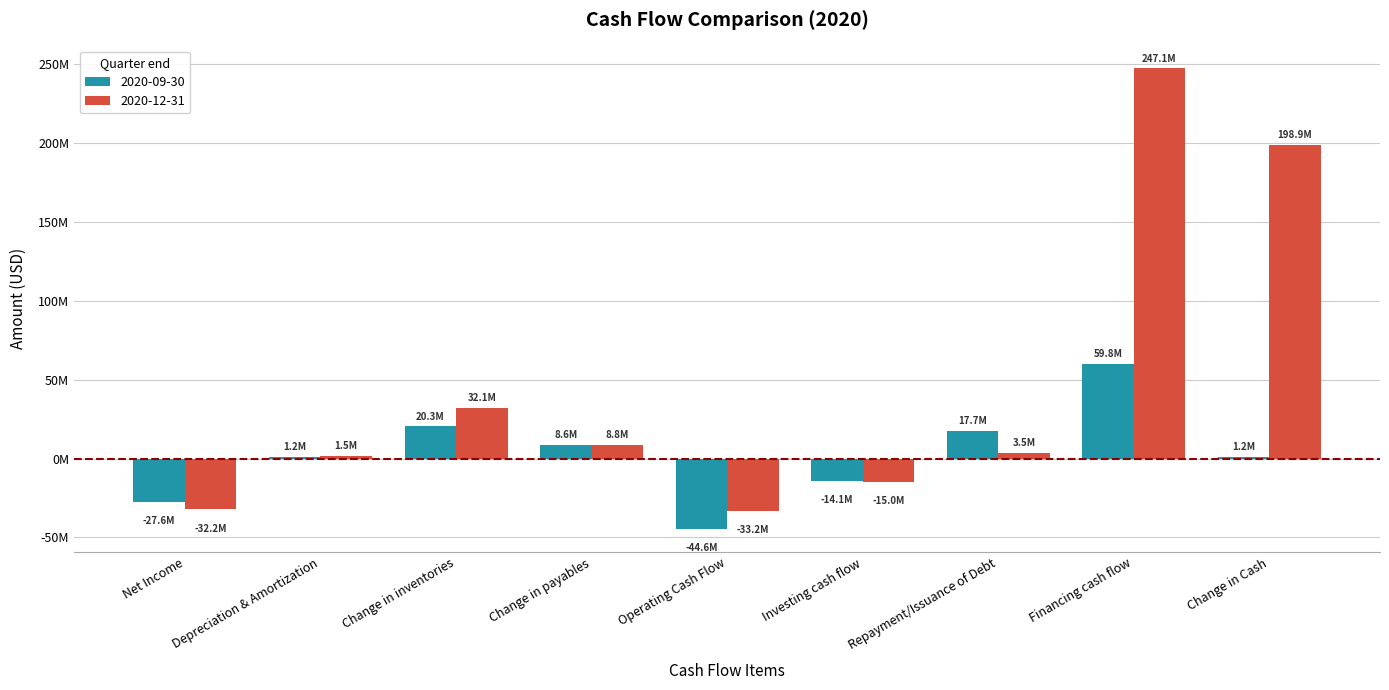

The value of 2020-09-30 at Investing cash flow is -4545331. True or false?

False